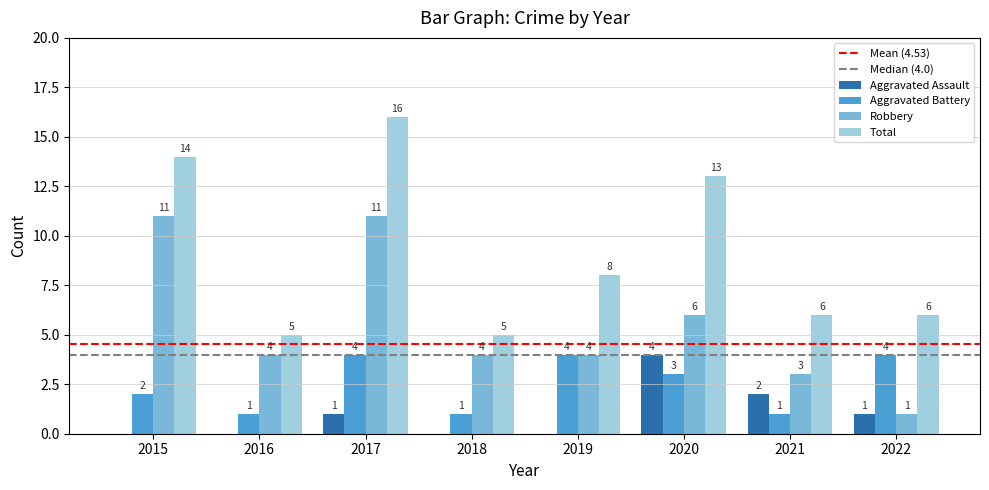

Read the Robbery value at 2019.

4